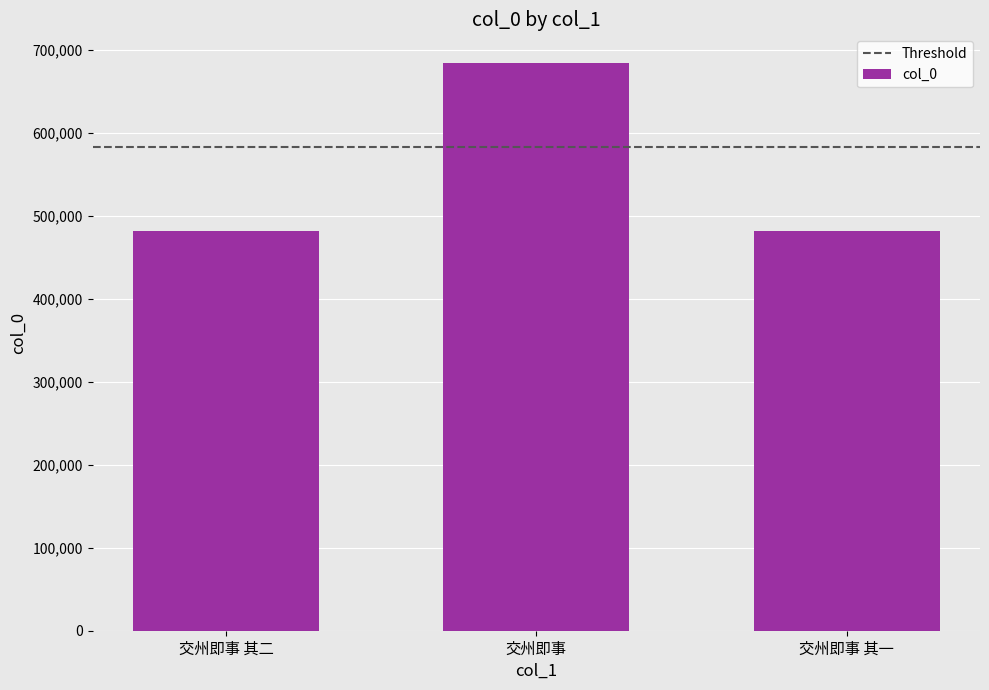

What is the difference between the maximum and second lowest values?

203110